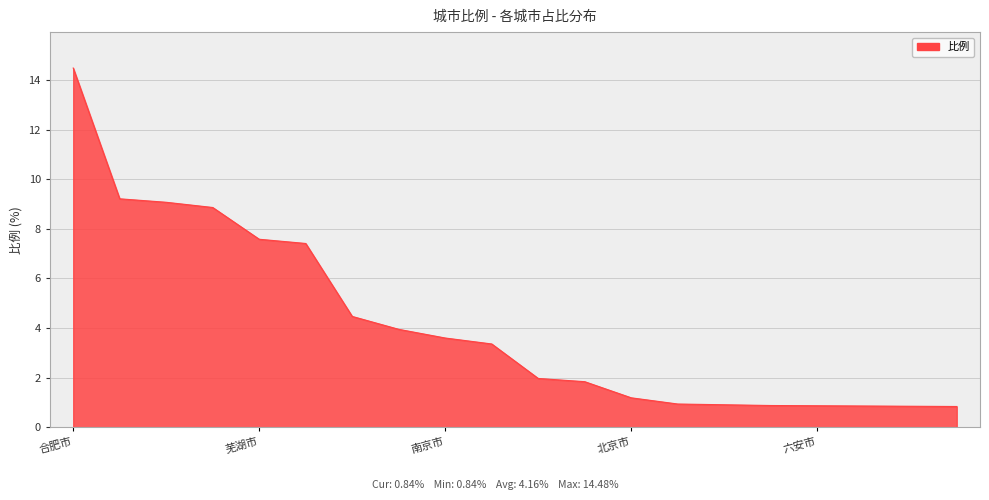

What is the difference between the maximum and minimum values?

13.6